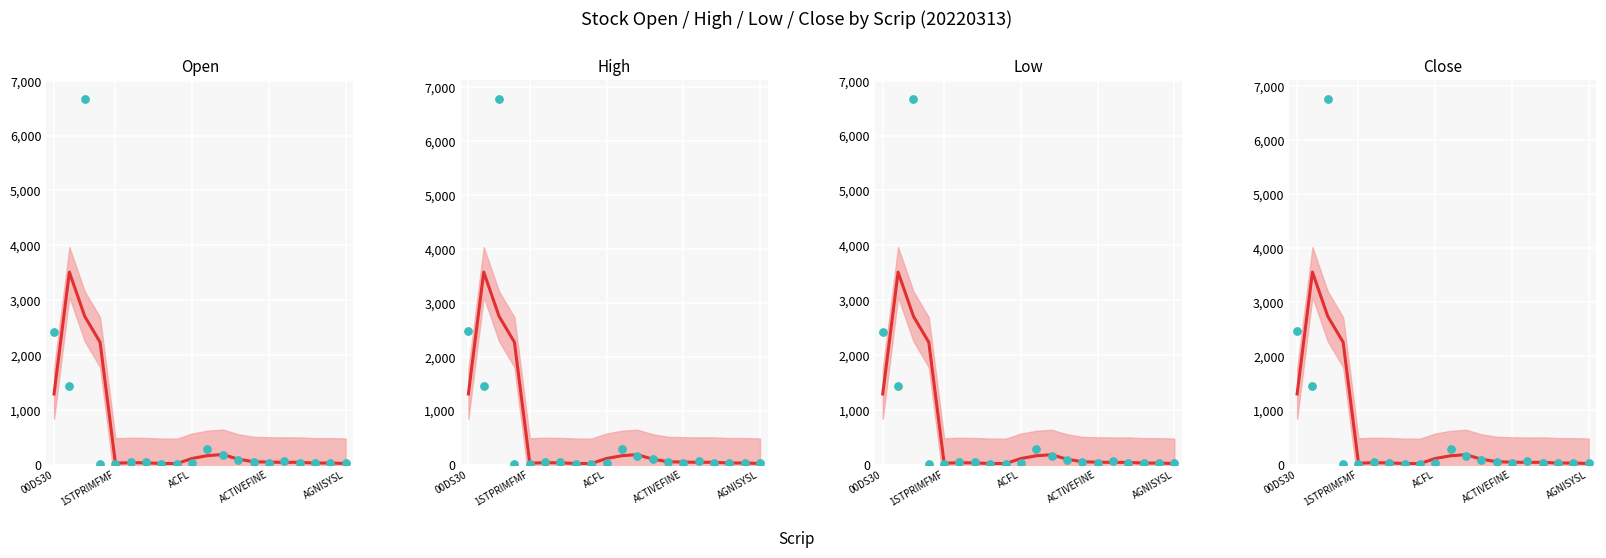

Which series reaches the maximum Y coordinate?

High